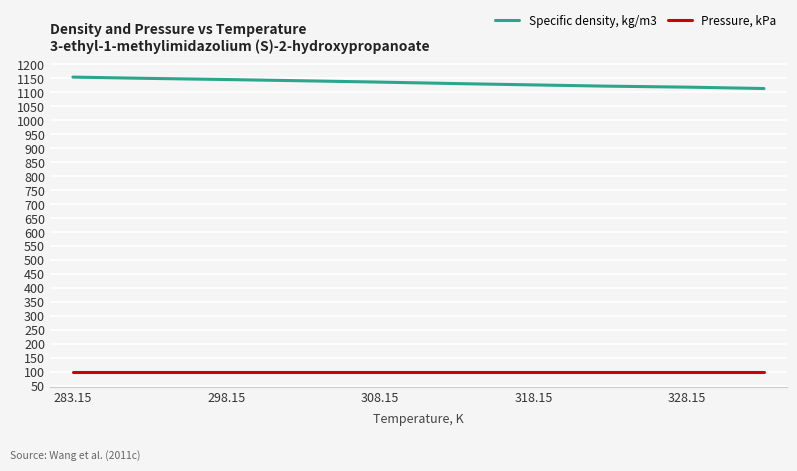

True or false: Pressure, kPa and Specific density, kg/m3 intersect in this chart.

False